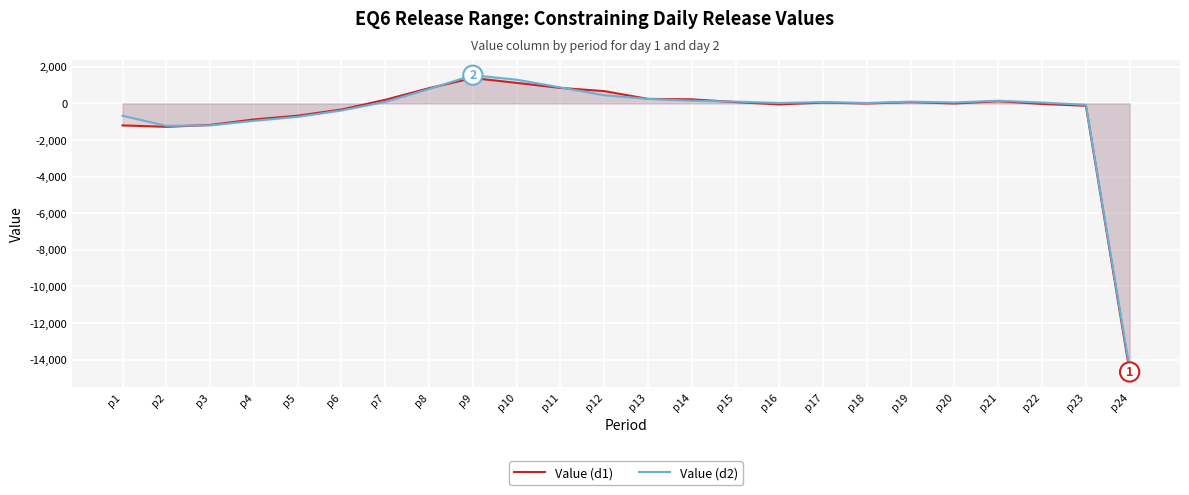

Reading right to left, list all the values displayed in this chart.

Value (d1): p24=-14675.0	p23=-125.0	p22=-25.0	p21=125.0	p20=0.0	p19=75.0	p18=0.0	p17=50.0	p16=-50.0	p15=75.0	p14=225.0	p13=250.0	p12=675.0	p11=850.0	p10=1125.0	p9=1390.0	p8=835.0	p7=200.0	p6=-332.5	p5=-667.5	p4=-875.0	p3=-1175.0	p2=-1275.0	p1=-1200.0
Value (d2): p24=-14500.0	p23=-75.0	p22=50.0	p21=150.0	p20=50.0	p19=100.0	p18=25.0	p17=75.0	p16=25.0	p15=100.0	p14=150.0	p13=250.0	p12=450.0	p11=875.0	p10=1300.0	p9=1542.5	p8=787.5	p7=85.0	p6=-385.0	p5=-730.0	p4=-950.0	p3=-1200.0	p2=-1225.0	p1=-675.0